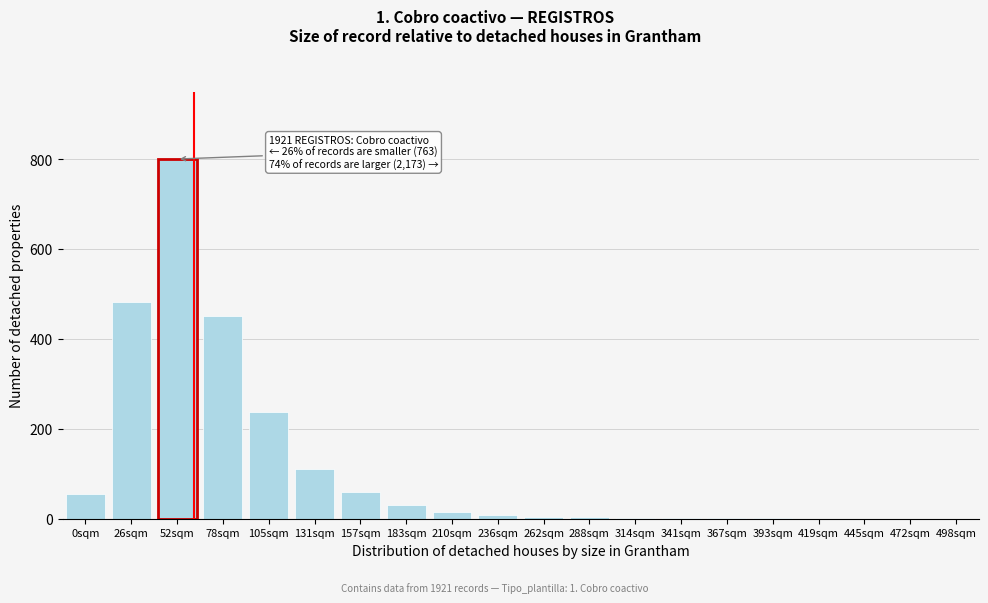

What is the change in value from 0sqm to 26sqm?

+428